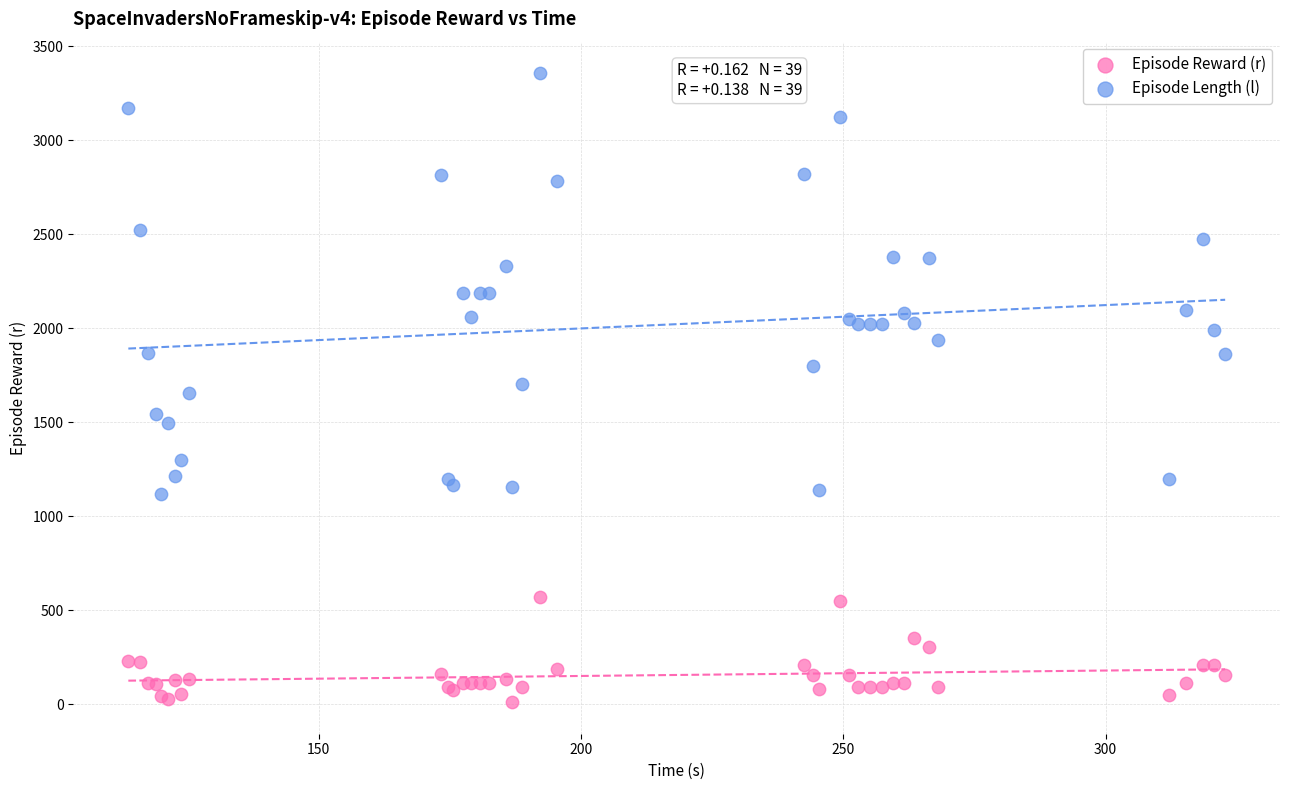

Which series reaches the minimum Y coordinate?

Episode Reward (r)